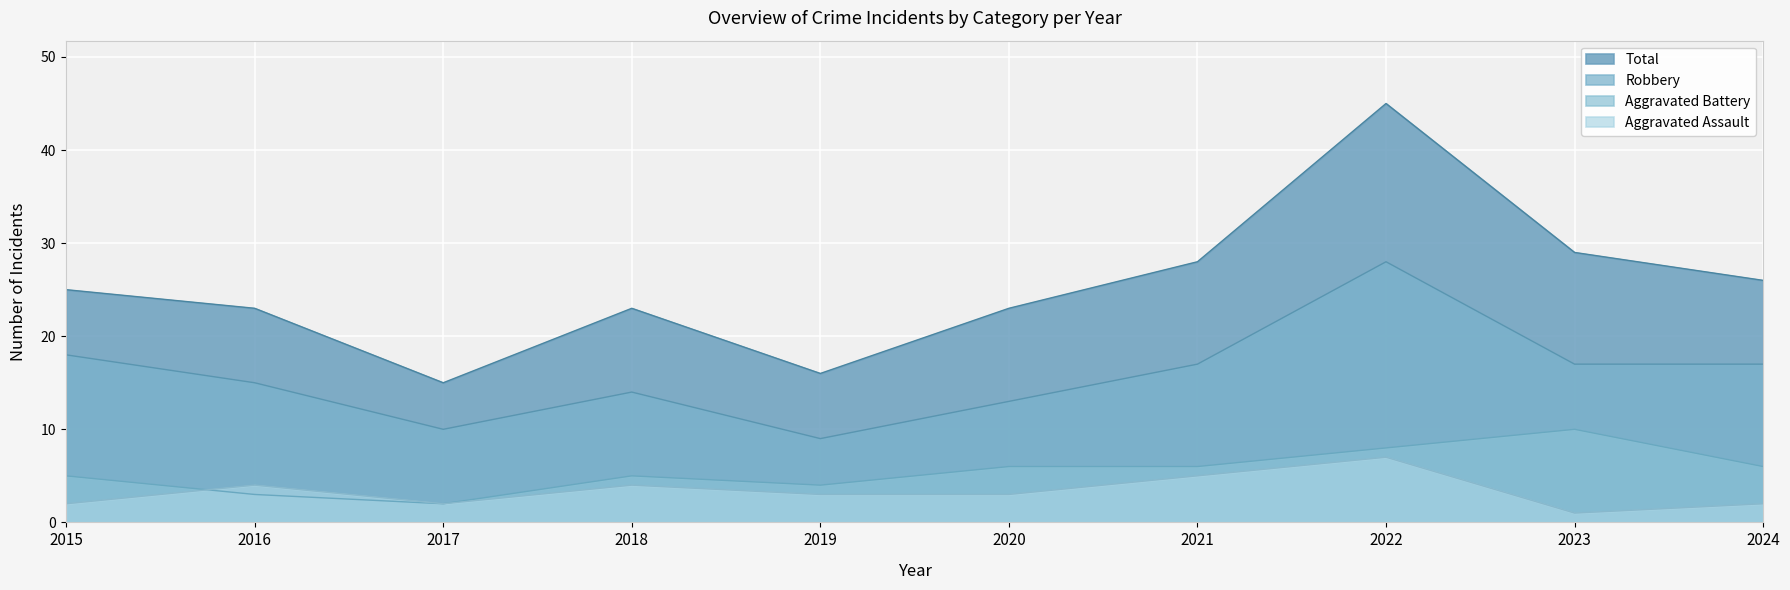

What is the difference between the maximum and minimum values in the Robbery series?

19